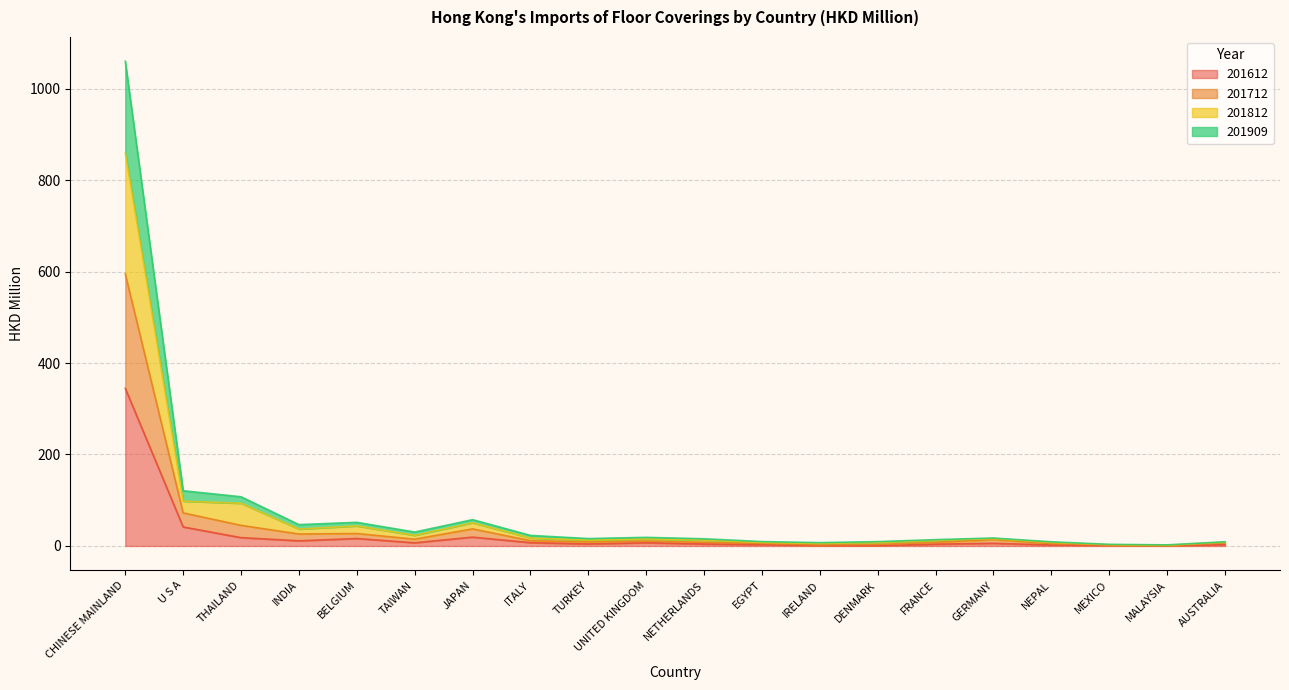

At which category does 201812_% Share reach its first local valley?

INDIA